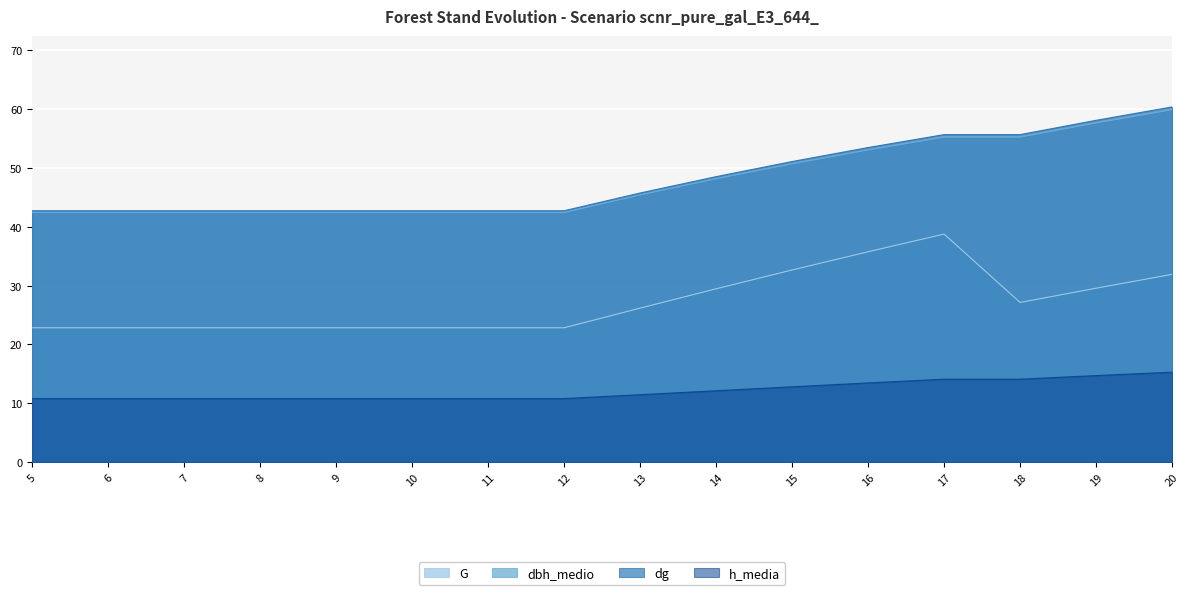

True or false: G and dbh_medio cross at least once.

False